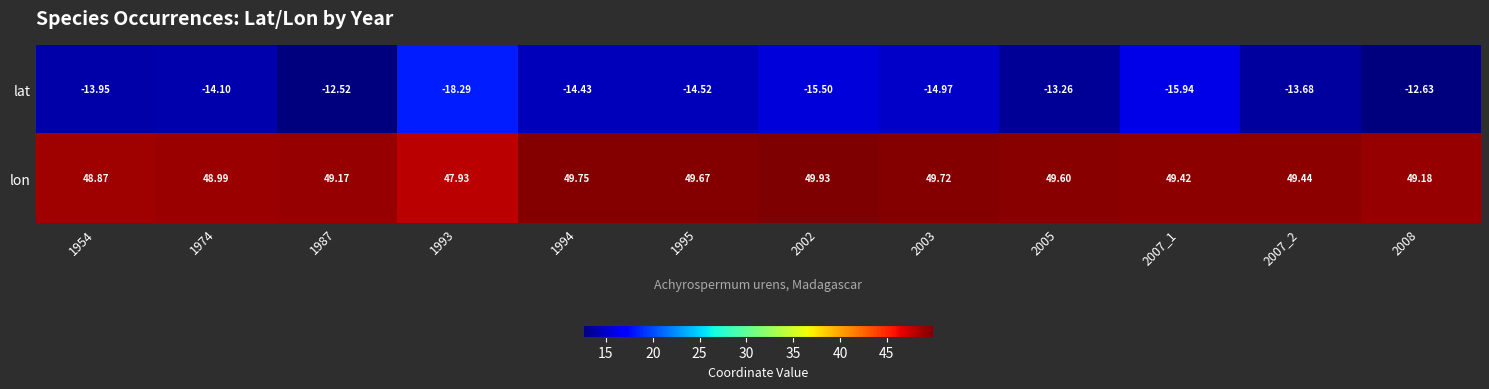

Which series has the largest range (max minus min)?

lat